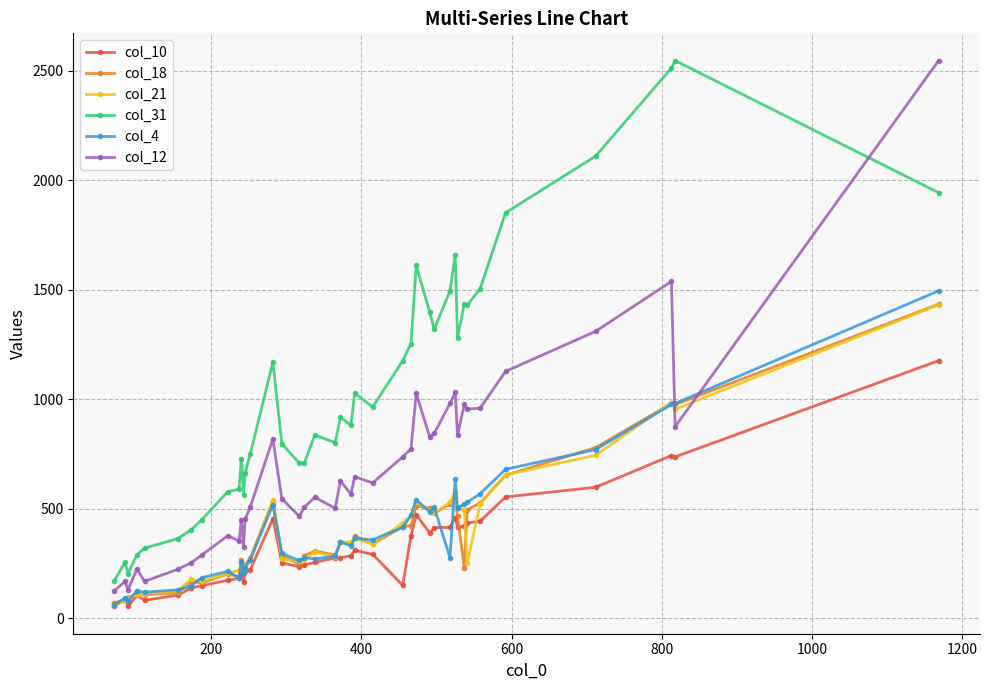

True or false: col_10 has more than 0 interior local peaks.

True